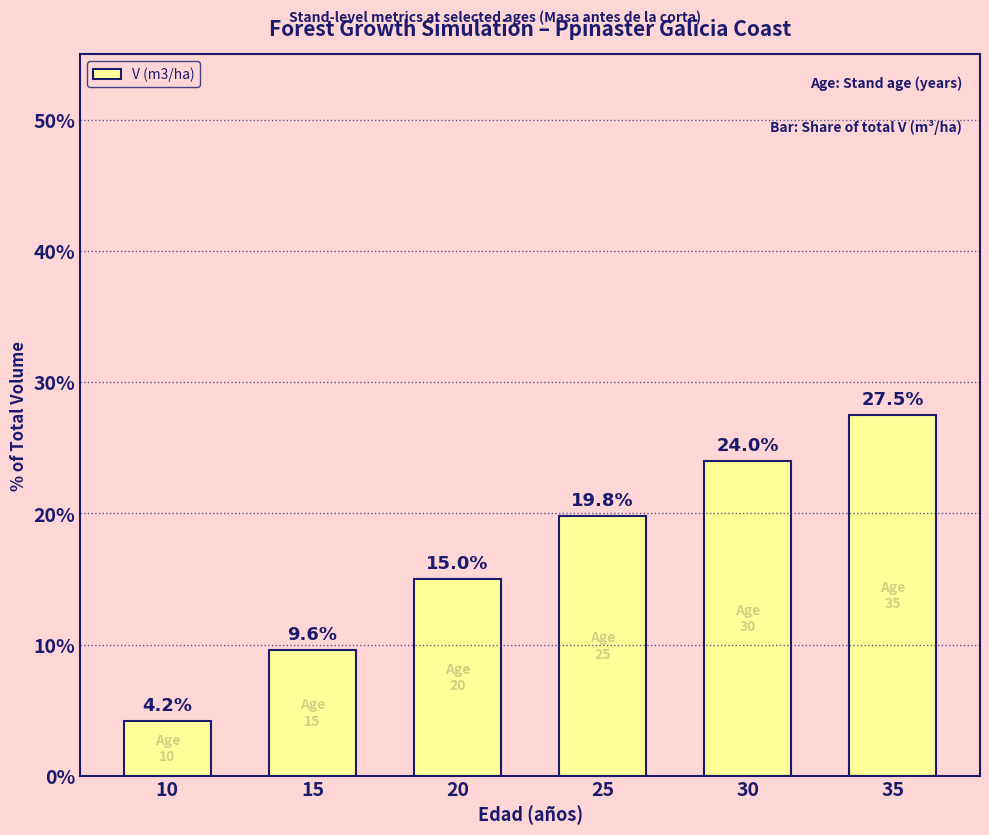

Which label corresponds to the largest value in the chart?

35